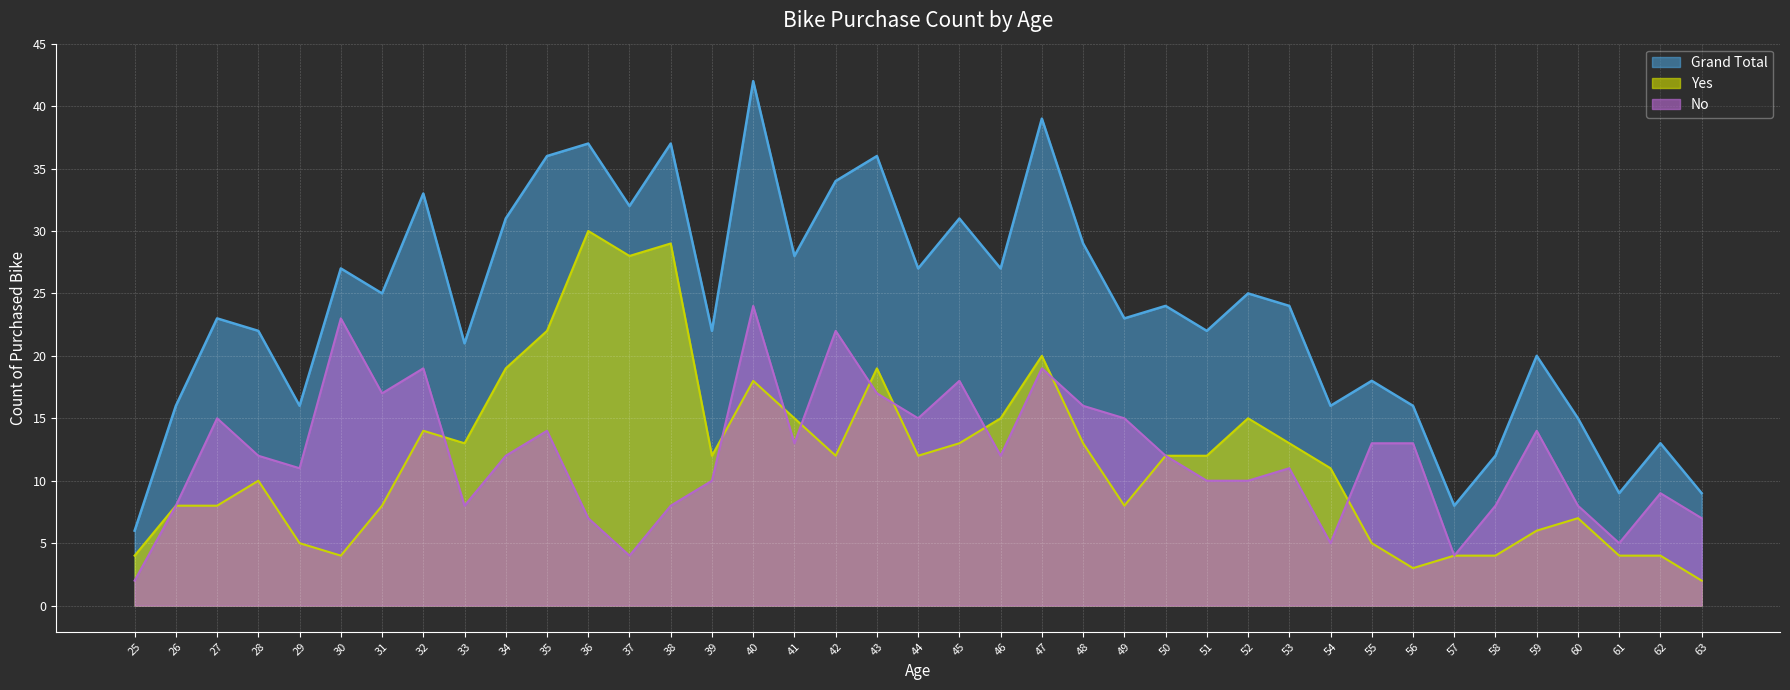

How many interior local valleys does the Yes series have?

8